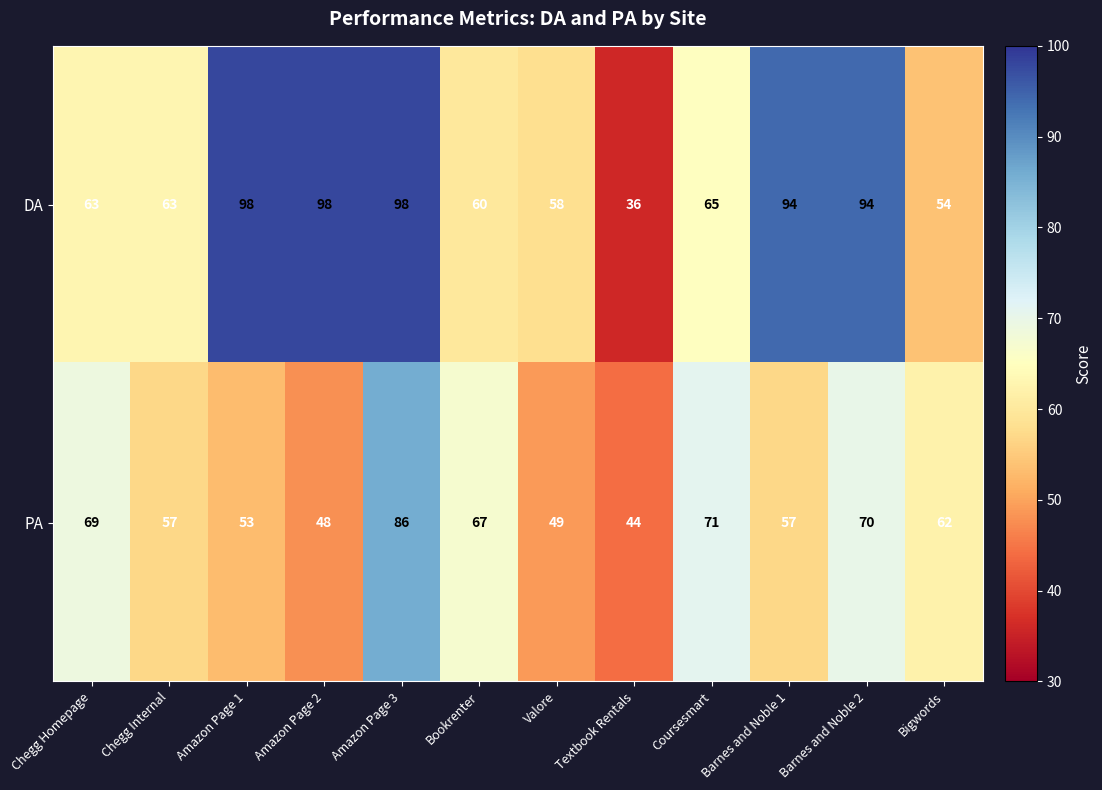

At which label does DA first exceed 65?

Amazon Page 1